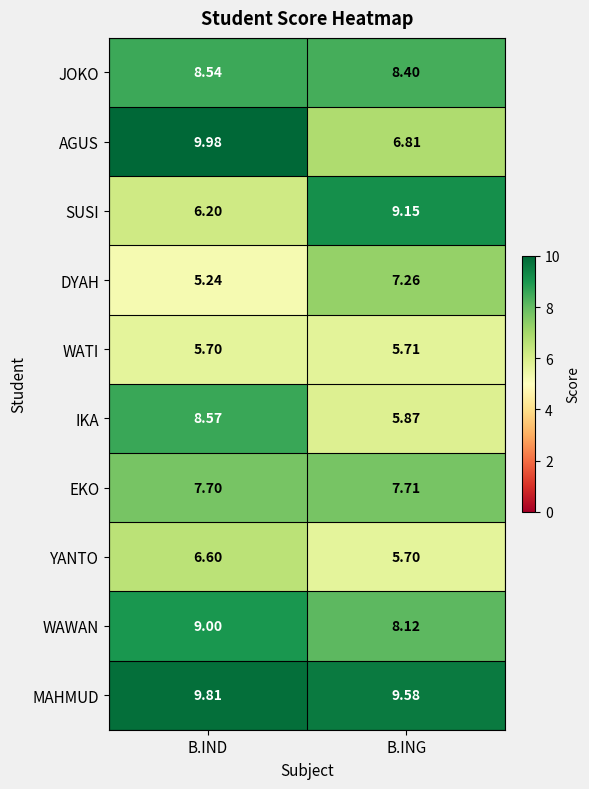

Which category has the highest value across all series?

B.IND